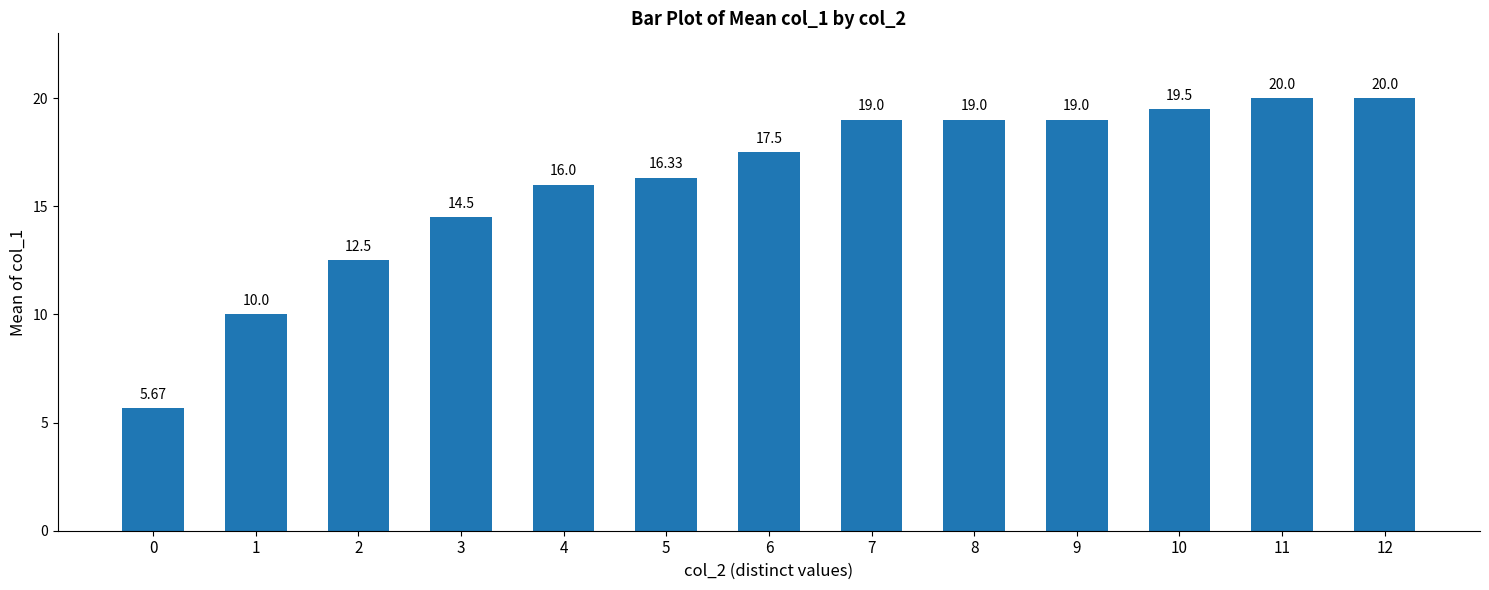

The chart shows a value of 10.0 at 1. True or false?

True